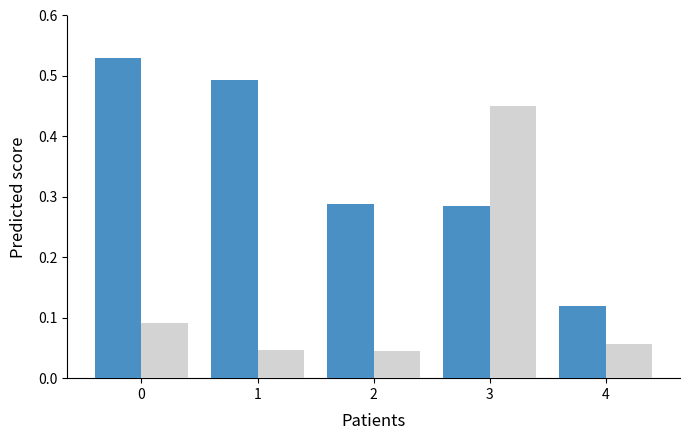

What is the difference between the highest and lowest values at 0?

0.4